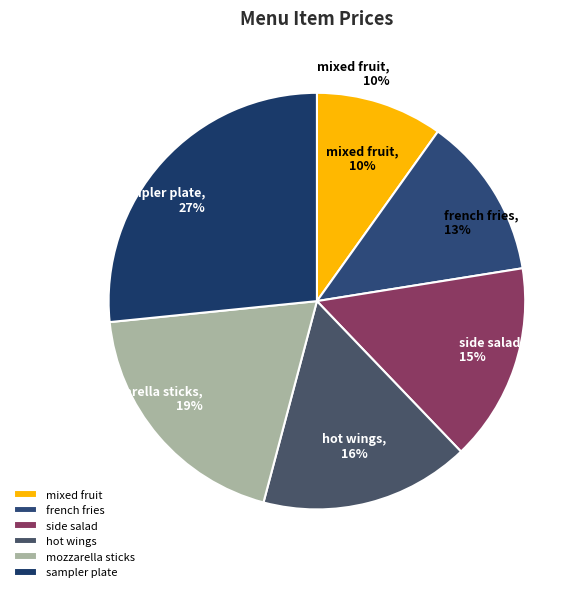

Is there any slice that represents more than half of the pie?

No